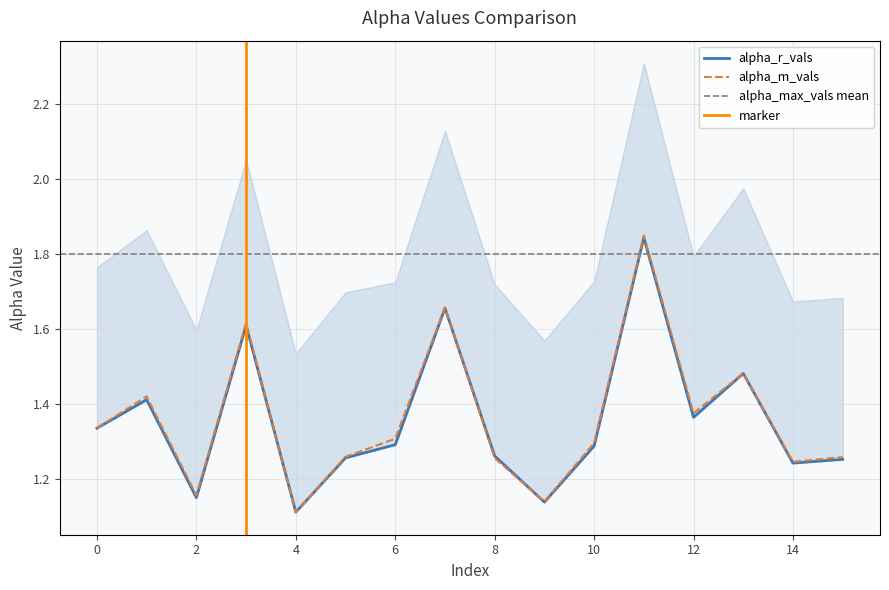

What is the total value across all series at 9?

2.3